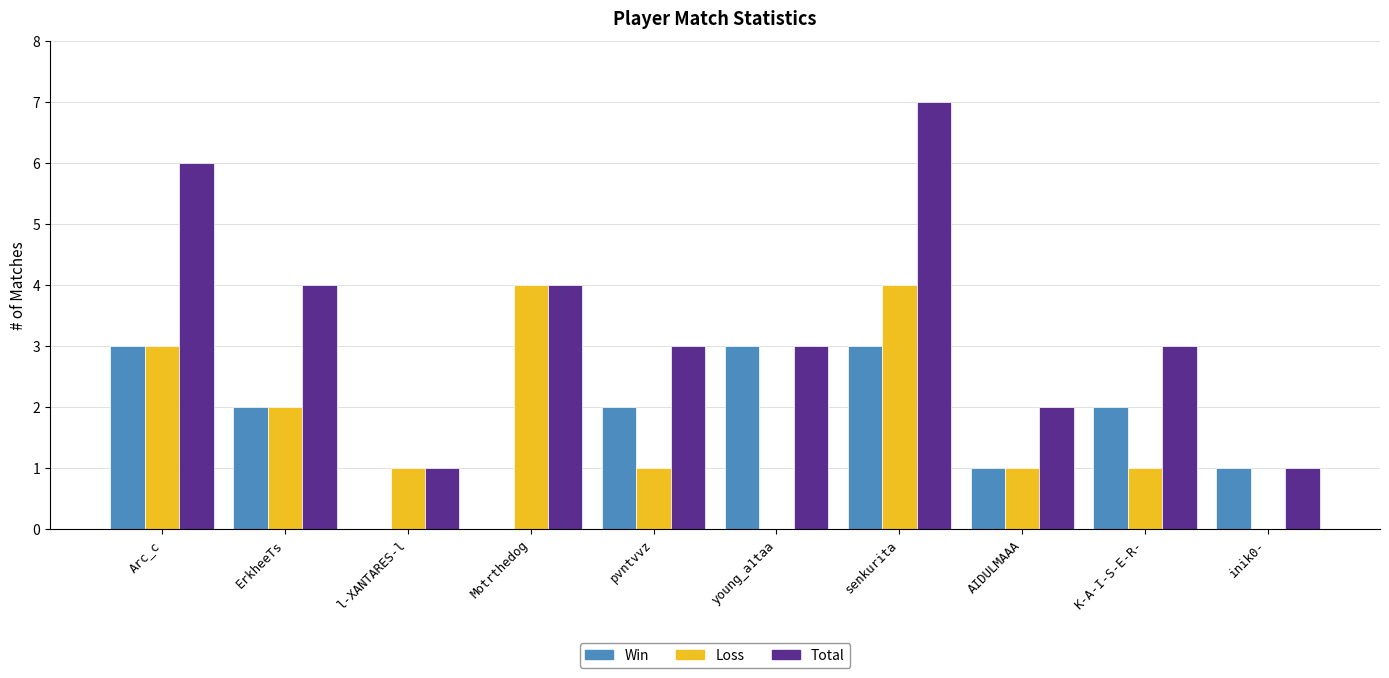

What is the highest value of the Win series?

3